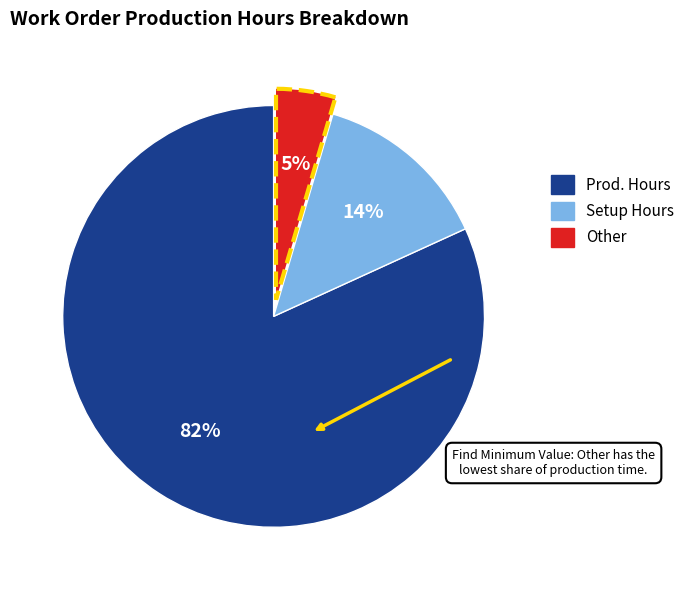

To the nearest percent, what is the average slice percentage?

33%